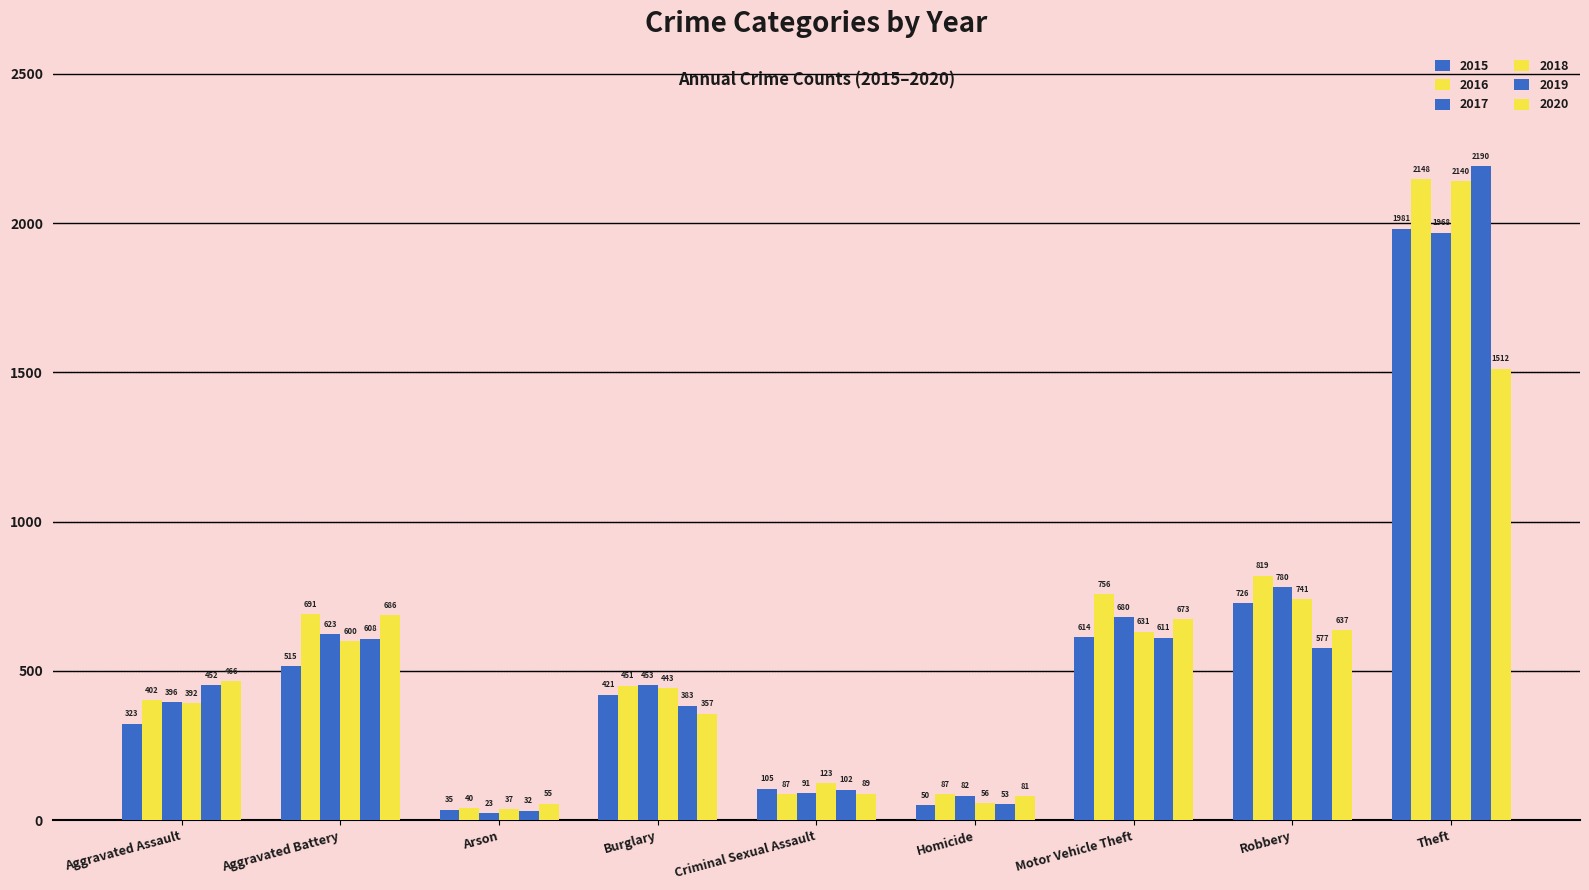

Rank the categories by 2018 value from highest to lowest.

Theft, Robbery, Motor Vehicle Theft, Aggravated Battery, Burglary, Aggravated Assault, Criminal Sexual Assault, Homicide, Arson